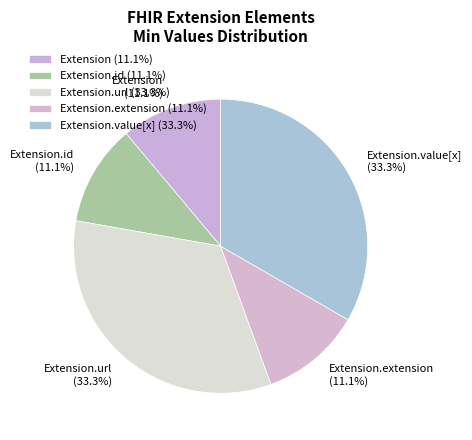

What is the ratio of the value at Extension to the value at Extension.value[x]?

0.3